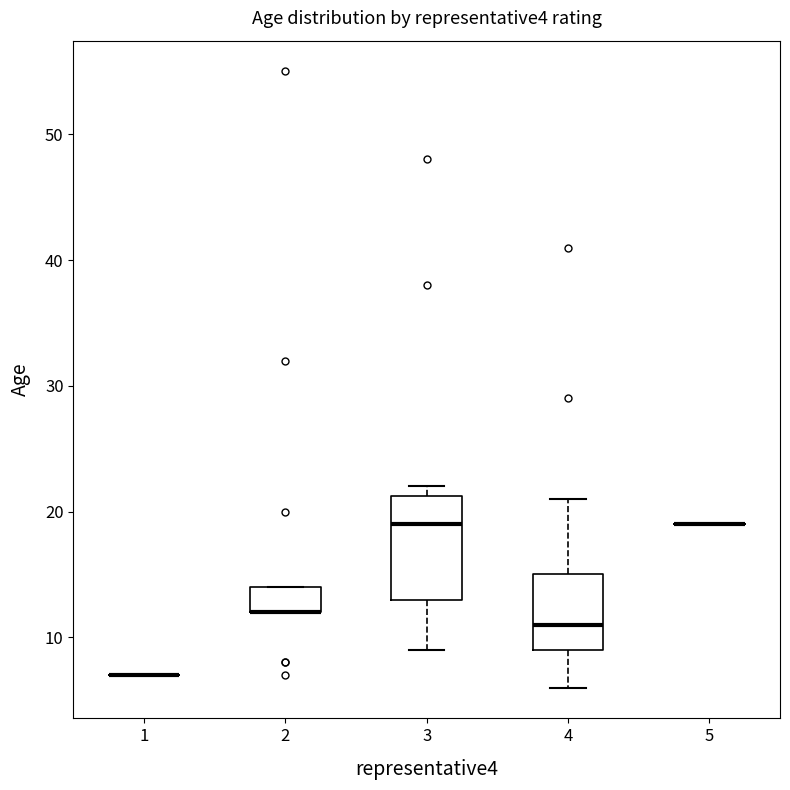

Where is the lower edge of the box at x = 4 on the y-axis? The values are not printed on the chart, so give them approximately, as read against the axis.

9